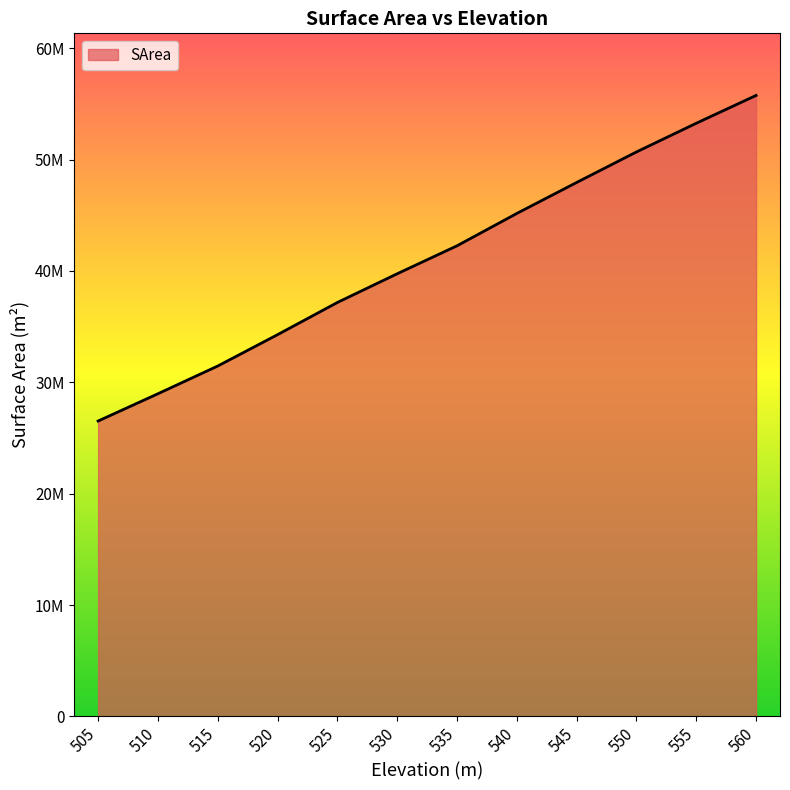

What is the value of the 11th point from the left?

53262183